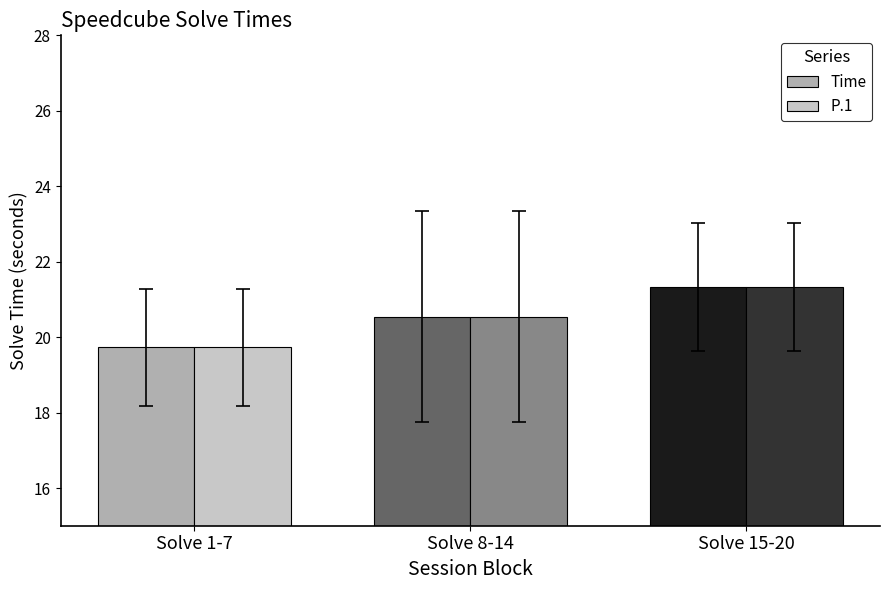

What is the sum of the P.1 values at Solve 1-7 and Solve 8-14?

40.3